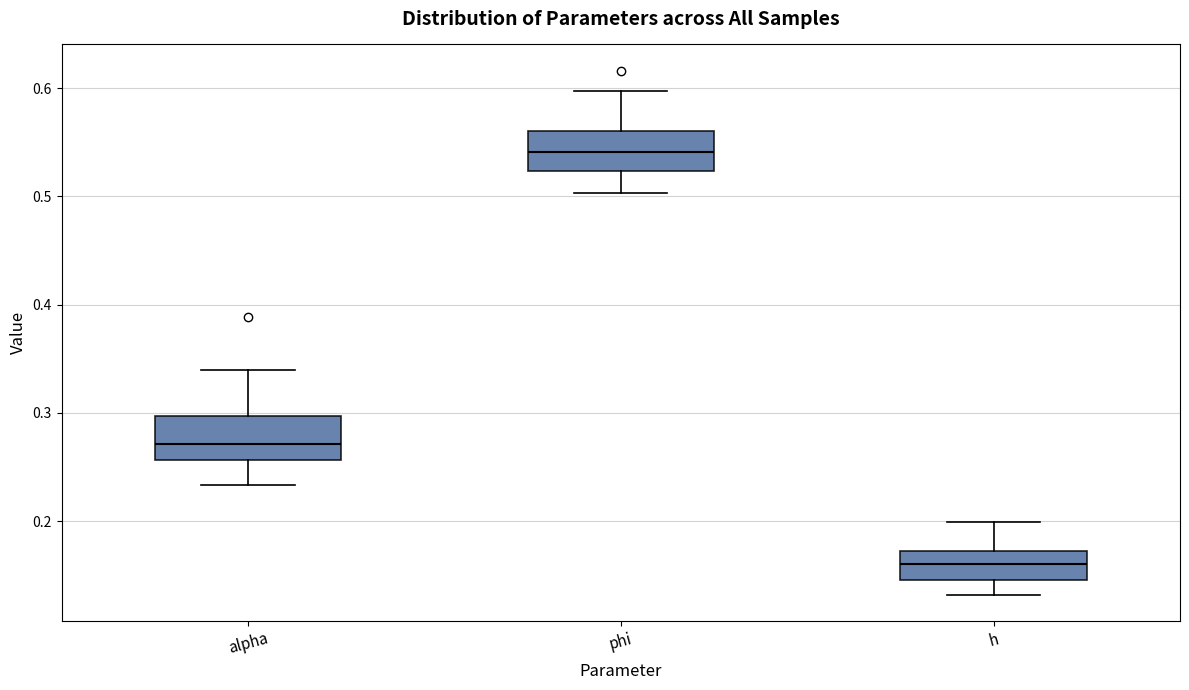

Which box's median line is the lowest?

h